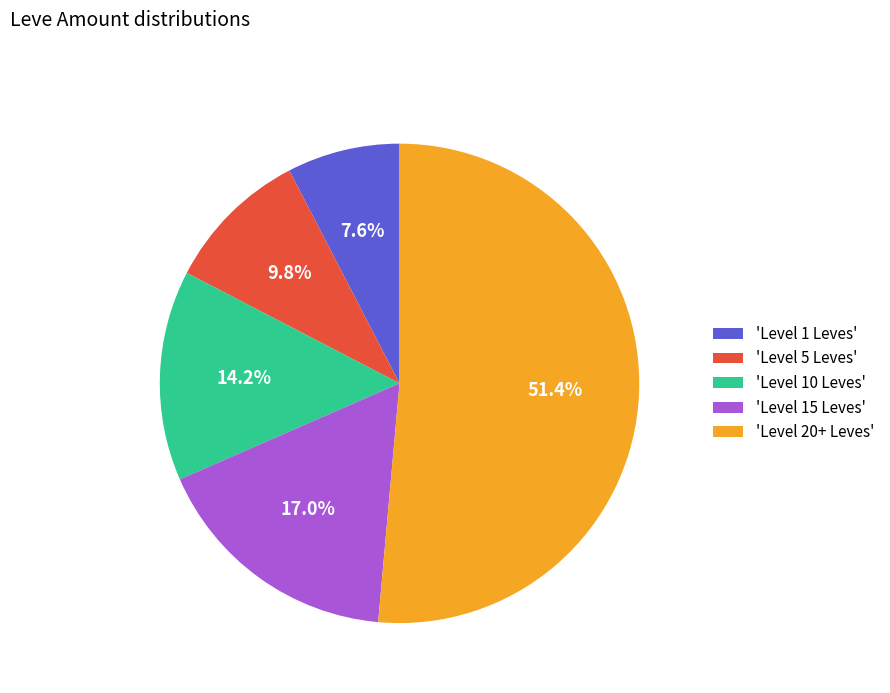

Which has a higher value, 'Level 5 Leves' or 'Level 15 Leves'?

'Level 15 Leves'